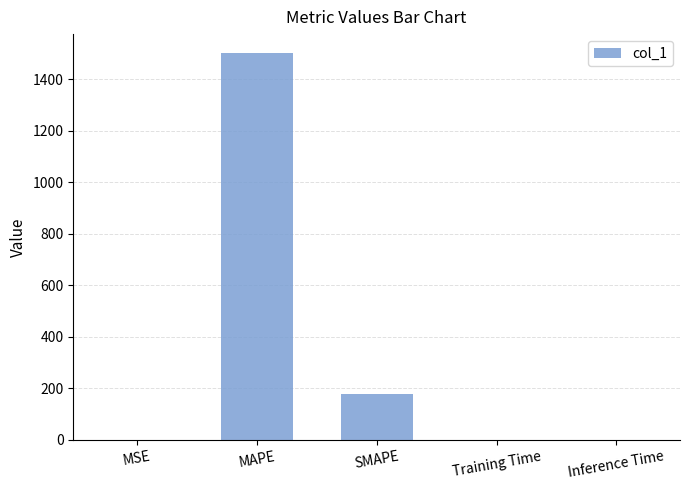

What is the maximum value shown in the chart?

1500.0